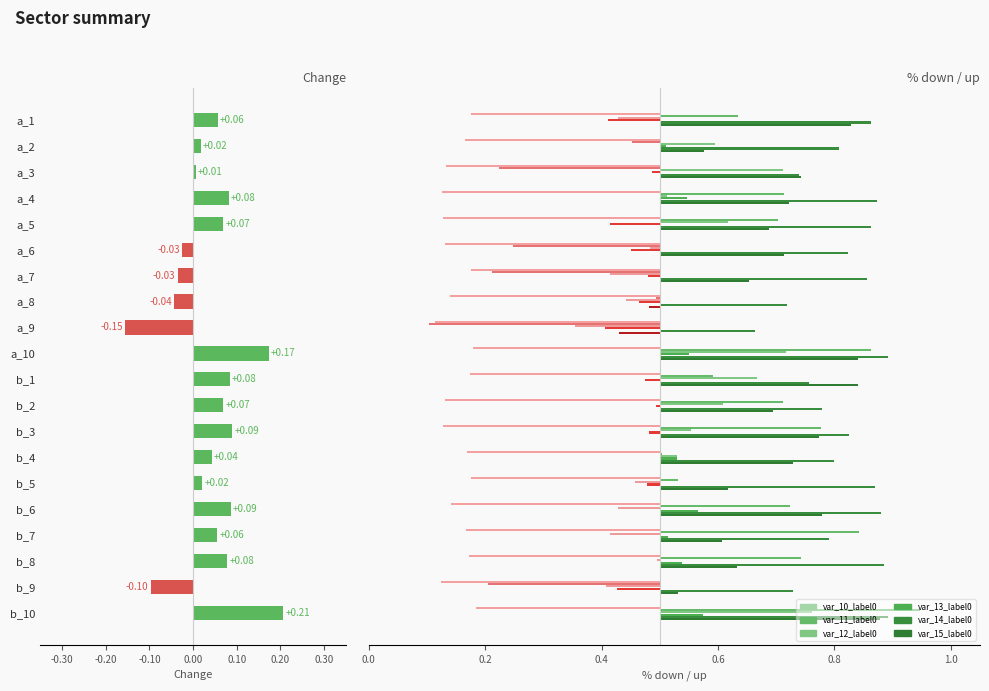

What is the total value across all series at a_1?

3.3